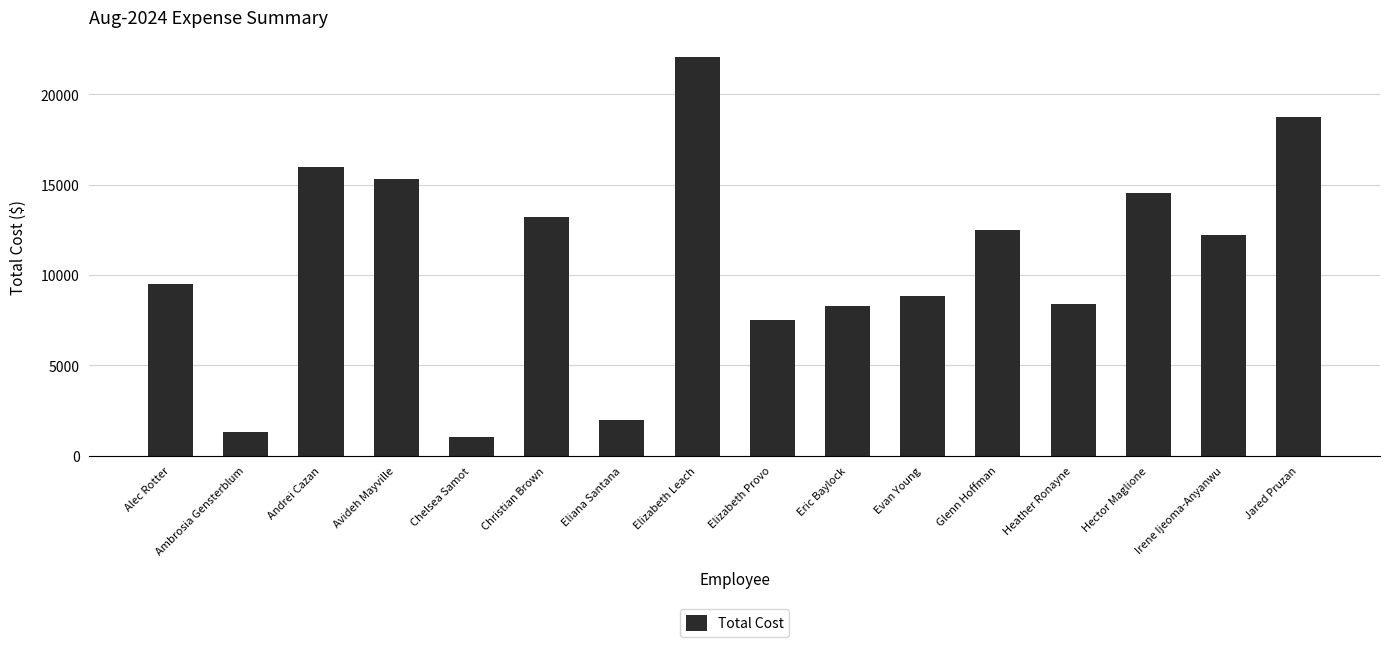

Where does the data first go above 12198?

Andrei Cazan